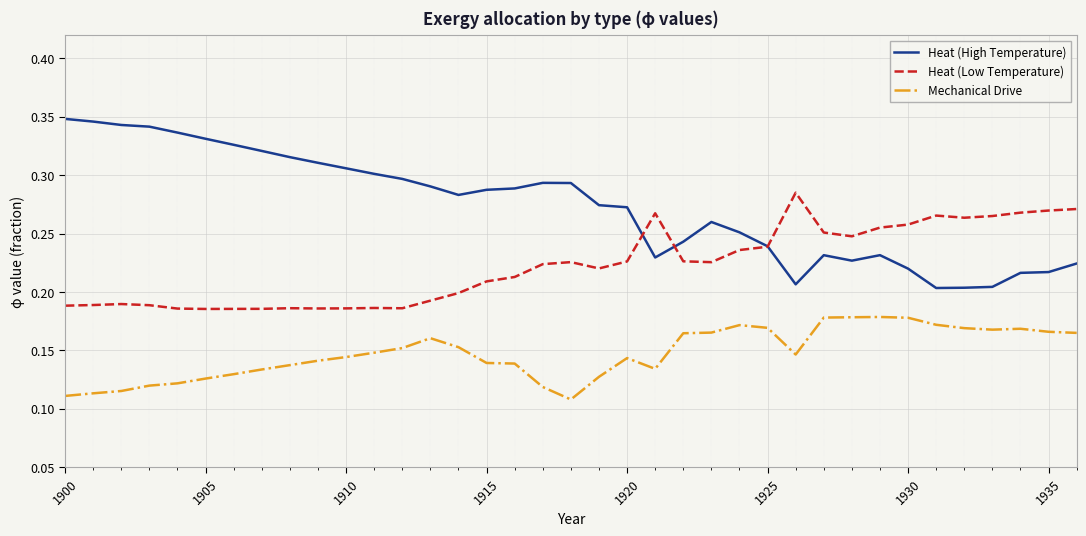

Rank the series by their maximum value, from highest to lowest.

Heat (High Temperature), Heat (Low Temperature), Mechanical Drive